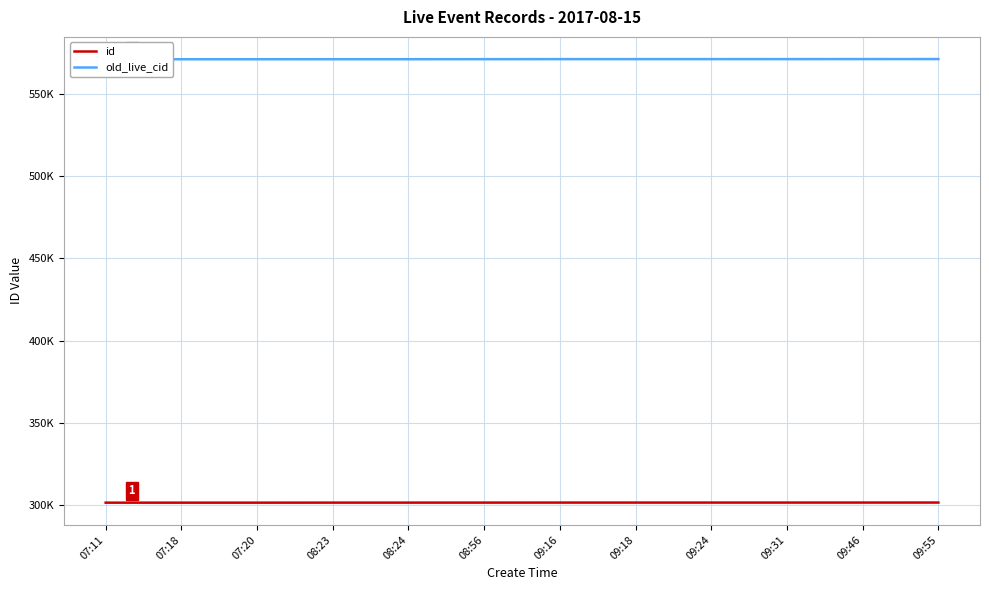

True or false: old_live_cid has more than 0 interior local peaks.

False